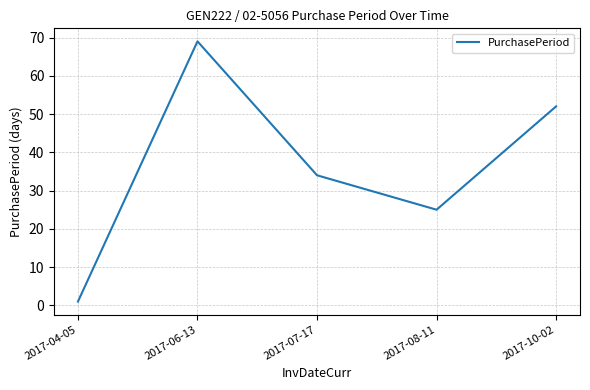

Count the values in the range 25 to 52.

3